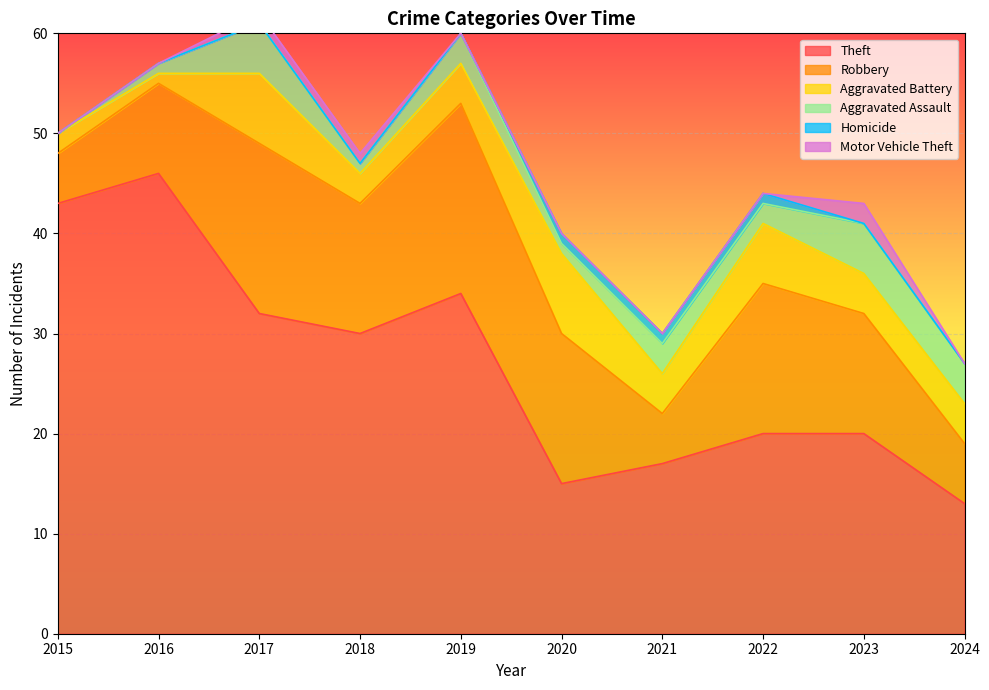

At which label does Aggravated Battery reach its peak?

2020